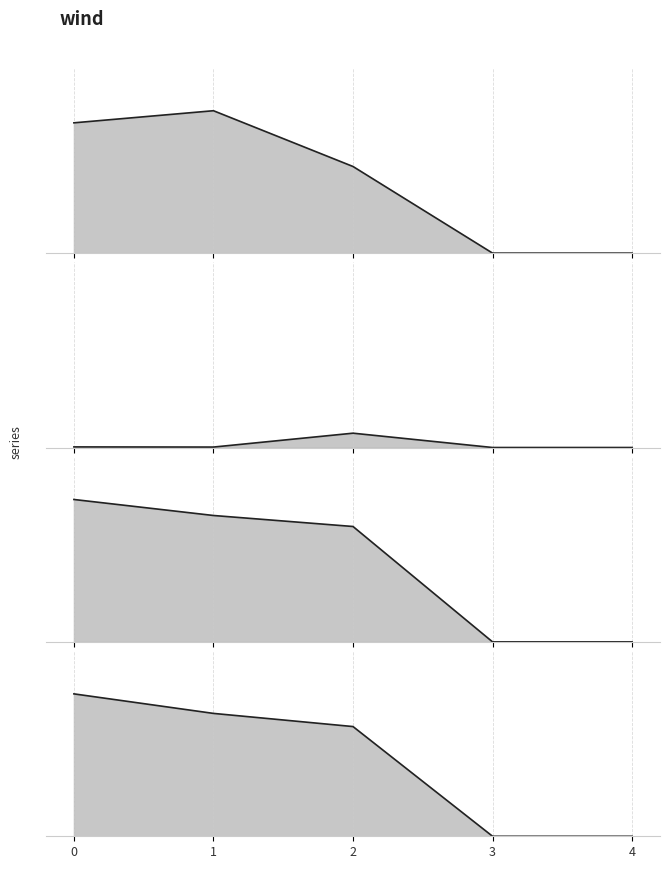

Reading left to right, transcribe all the data shown in this chart.

max line: 0=0.2	1=0.2	2=0.1	3=0.0	4=0.0
min line: 0=0.0	1=0.0	2=0.0	3=0.0	4=0.0
avg line: 0=0.0	1=0.0	2=0.0	3=0.0	4=0.0
median line: 0=0.0	1=0.0	2=0.0	3=0.0	4=0.0